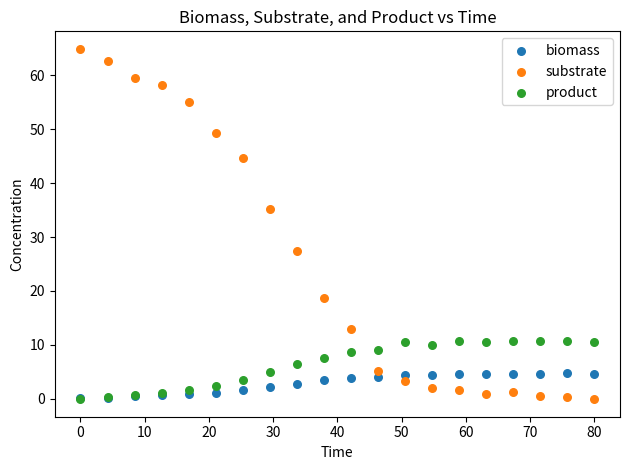

Across all series, what Y value is closest to 32?

35.2